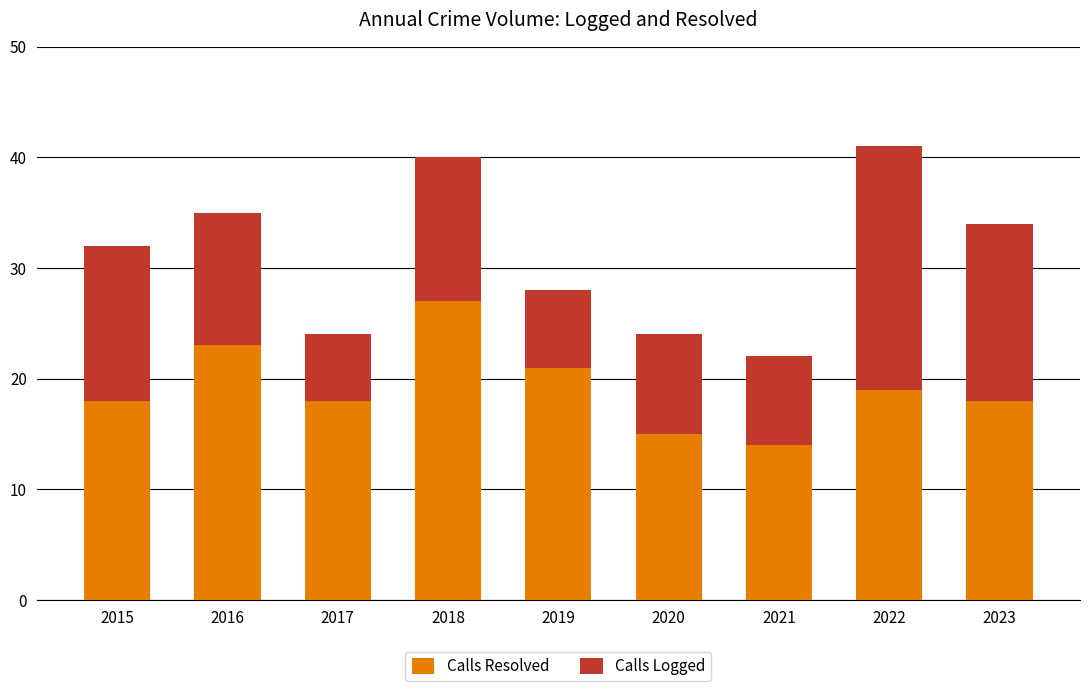

Reading right to left, transcribe the values for Calls Resolved.

18	19	14	15	21	27	18	23	18